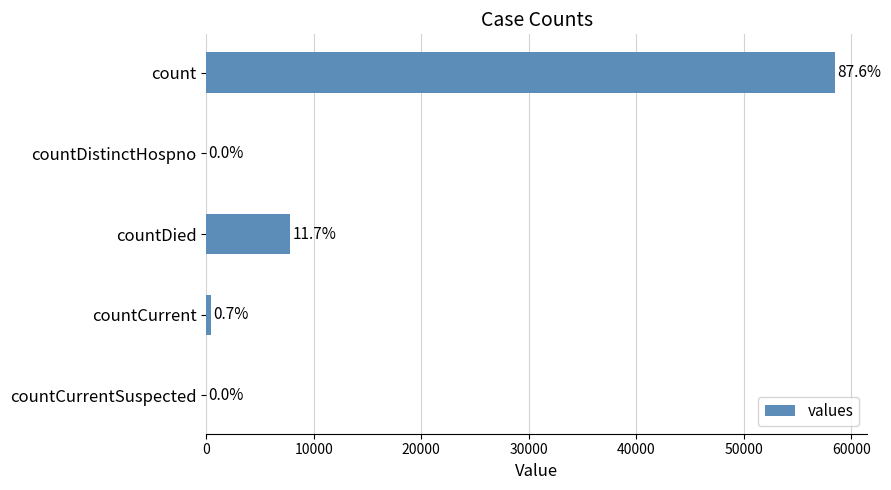

Does the chart contain stacked bars?

No